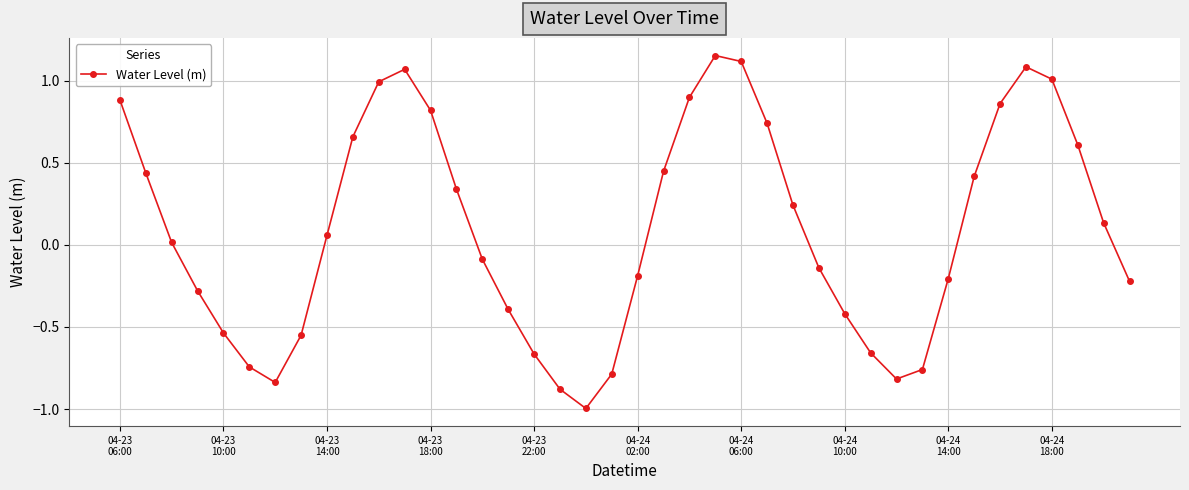

What is the minimum value shown in the chart?

-1.0